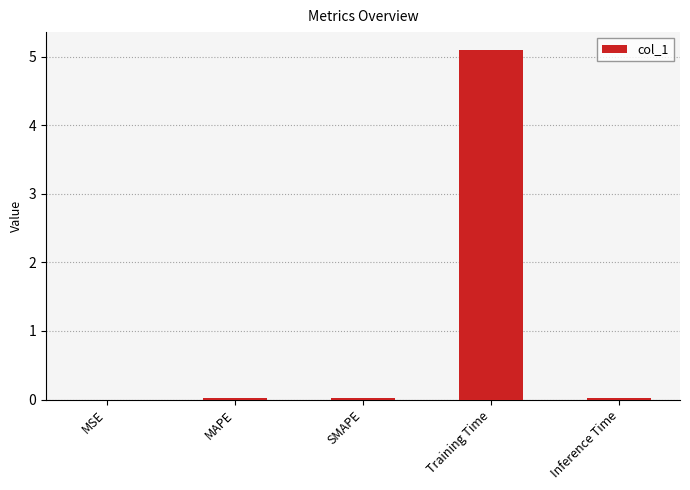

What is the sum of all values?

5.2